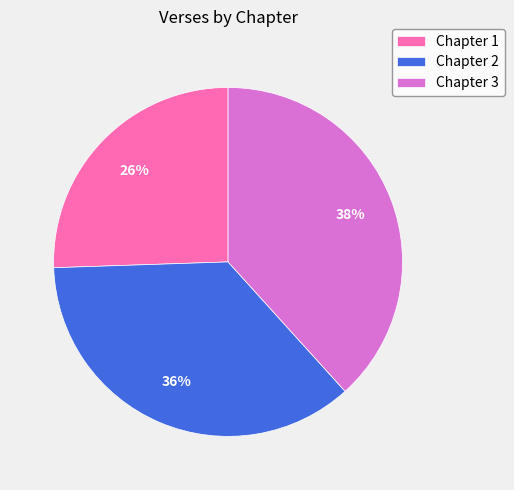

To the nearest percent, what is the average slice percentage?

33%